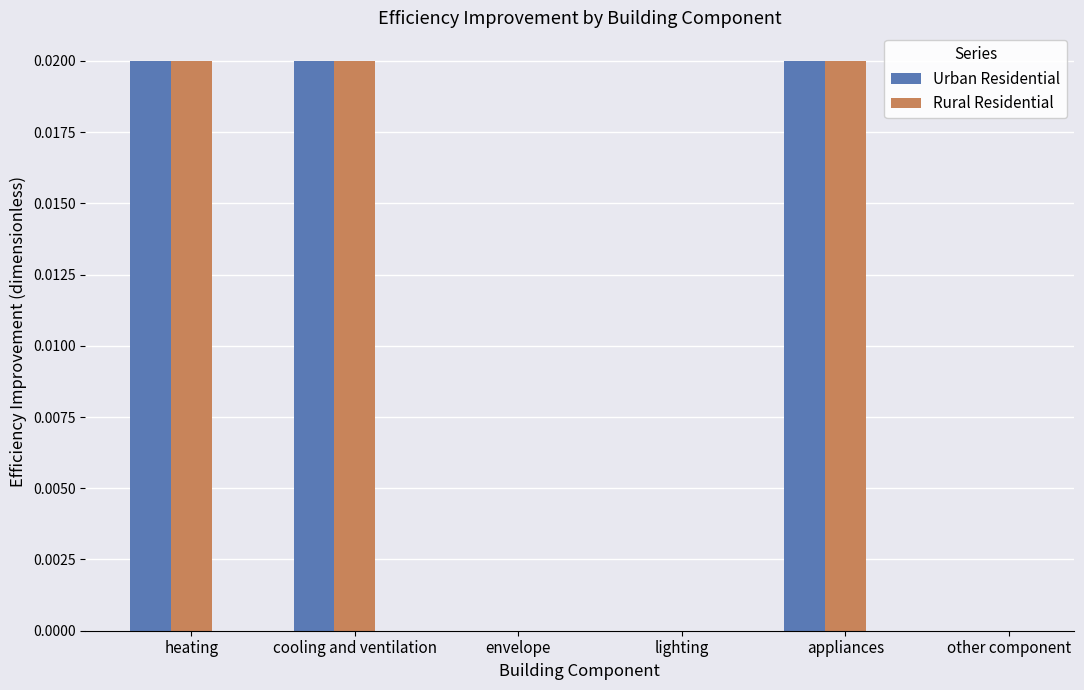

The Rural Residential series shows 0.0 at lighting. True or false?

True